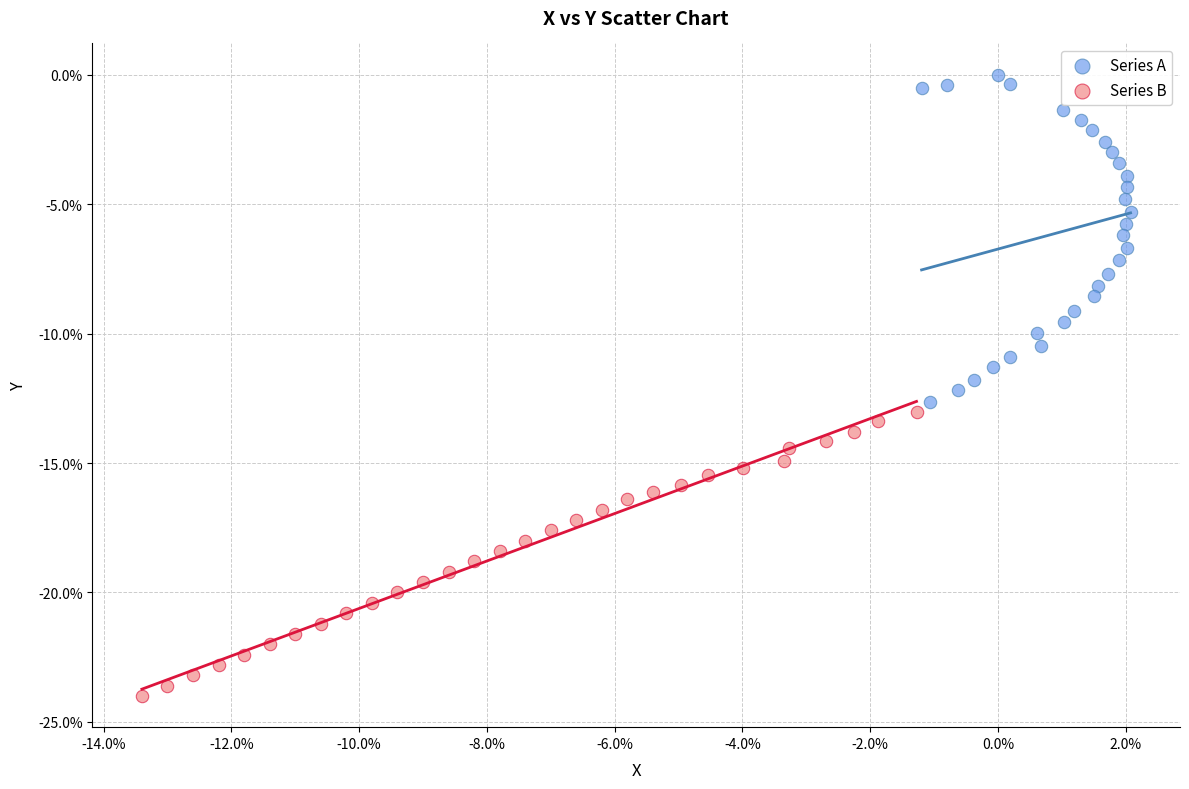

Which series contains the highest Y value?

Series A